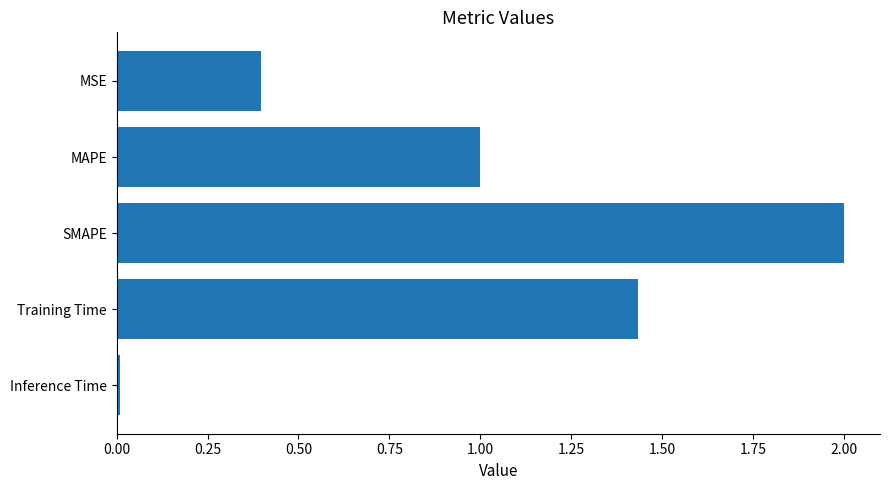

List the labels in order of value, smallest first.

Inference Time, MSE, MAPE, Training Time, SMAPE